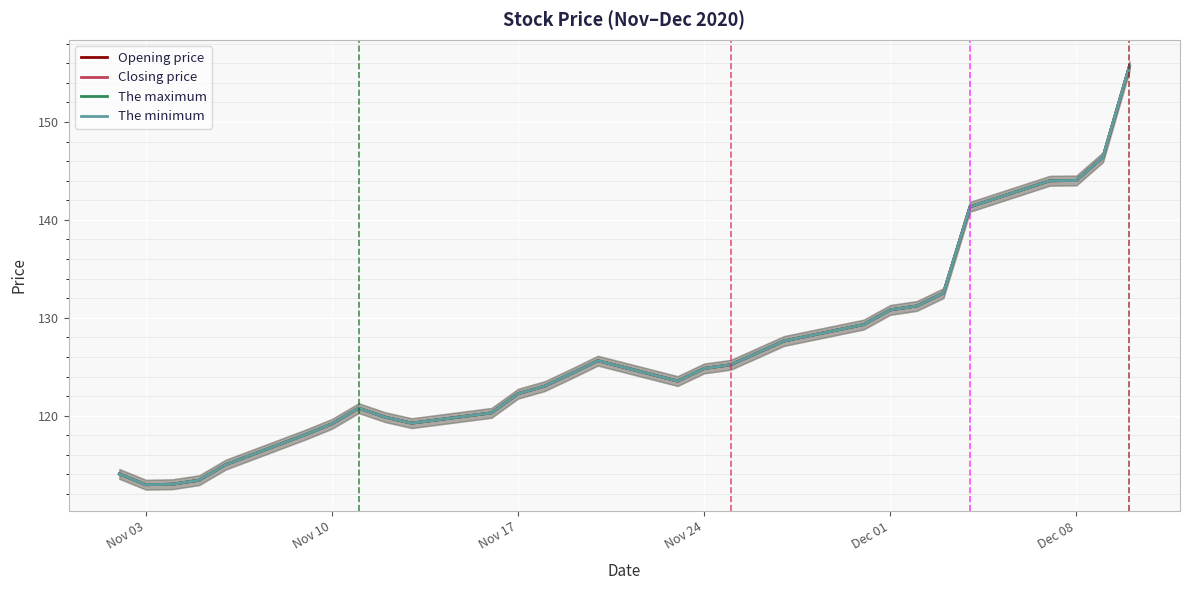

How many lines are shown in the chart?

4